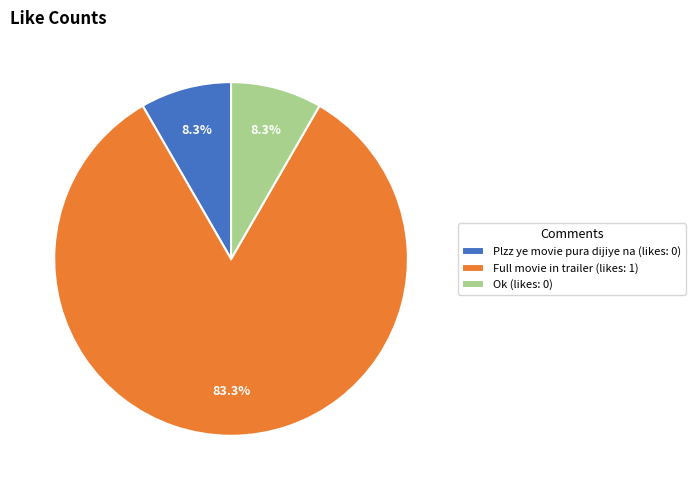

To the nearest percent, what is the difference between the largest and smallest slice percentages?

75%